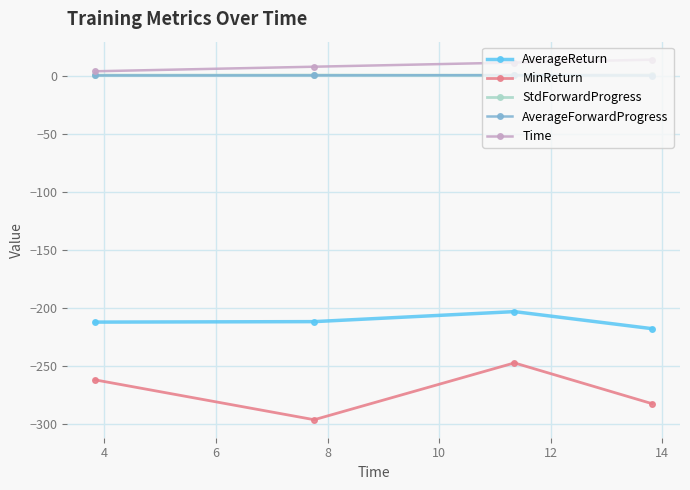

What is the minimum value shown in the chart?

-295.9